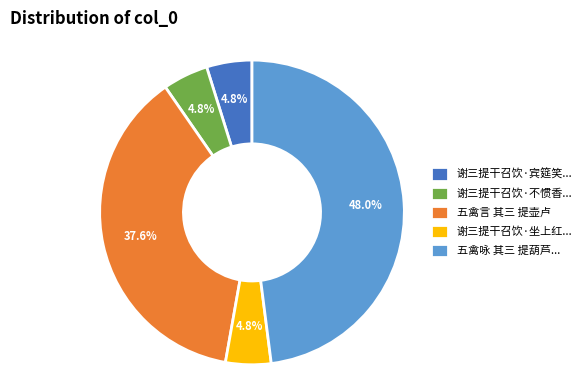

What percentage do 五禽咏 其三 提葫芦... and 谢三提干召饮·宾筵笑... together represent?

52.8%